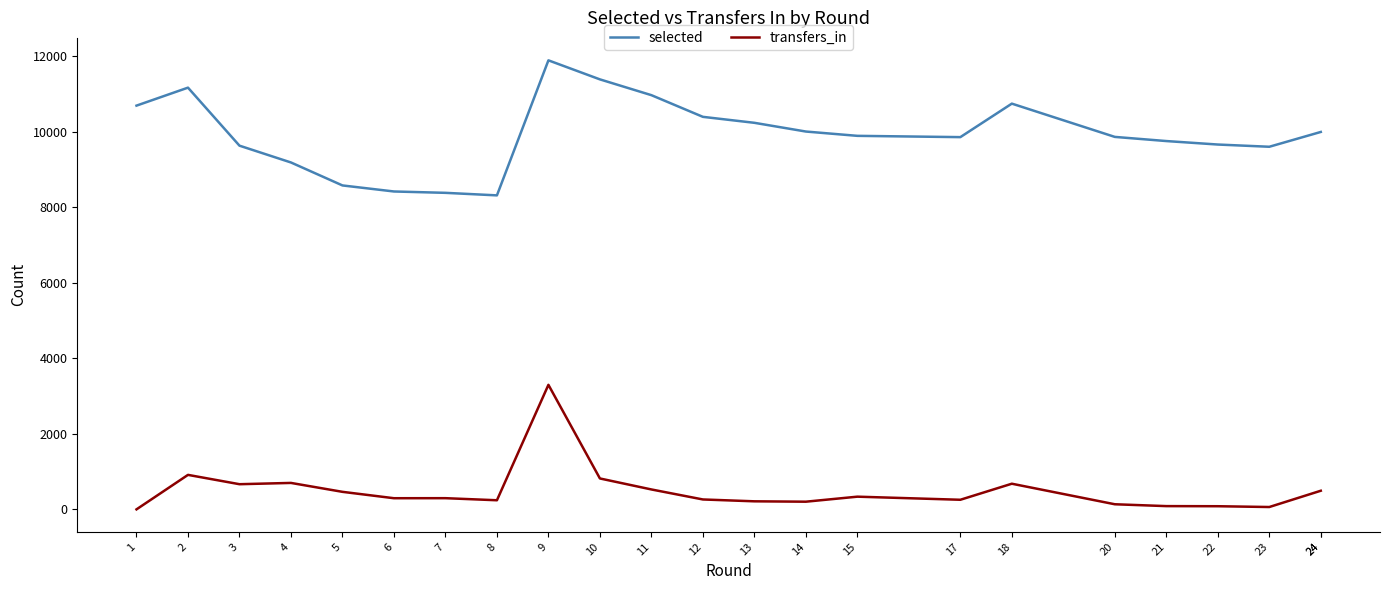

Where does the selected series first go above 9889?

1